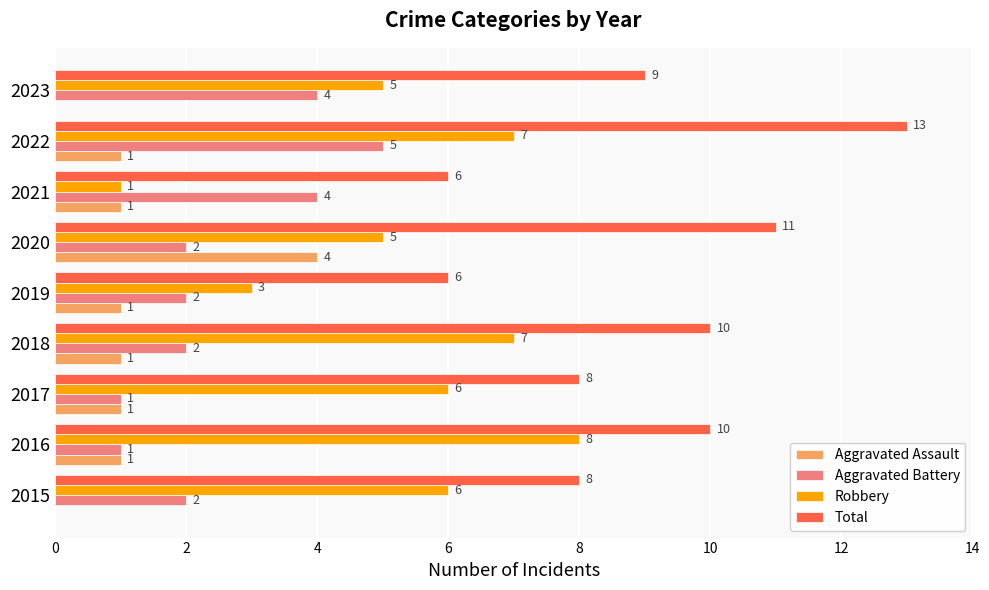

Which category has the highest value in the Aggravated Battery series?

2022